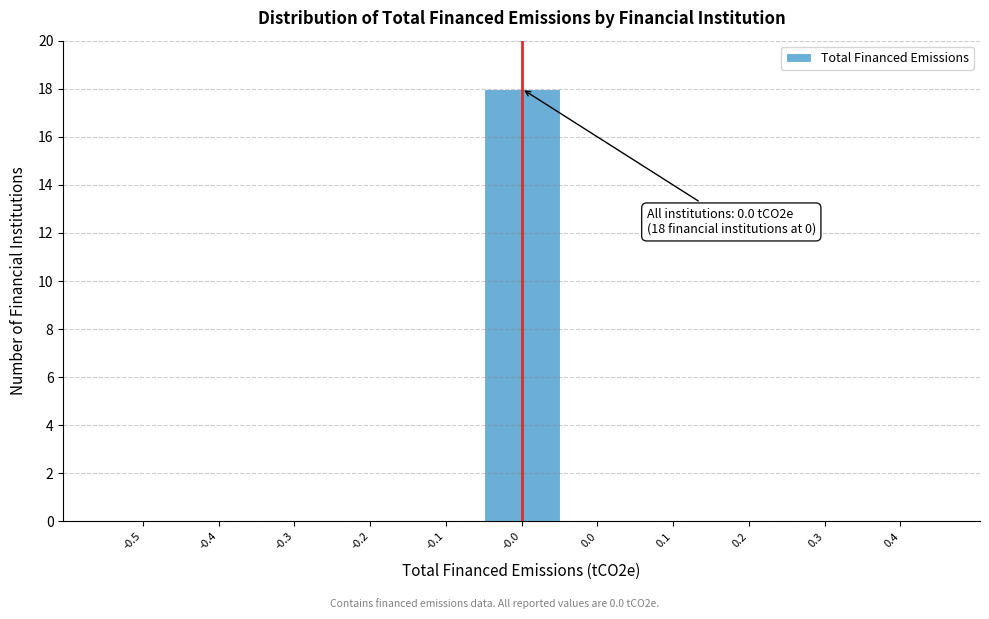

Reading left to right, extract all data points from this chart.

-0.5=0	-0.4=0	-0.3=0	-0.2=0	-0.1=0	-0.0=18	0.0=0	0.1=0	0.2=0	0.3=0	0.4=0